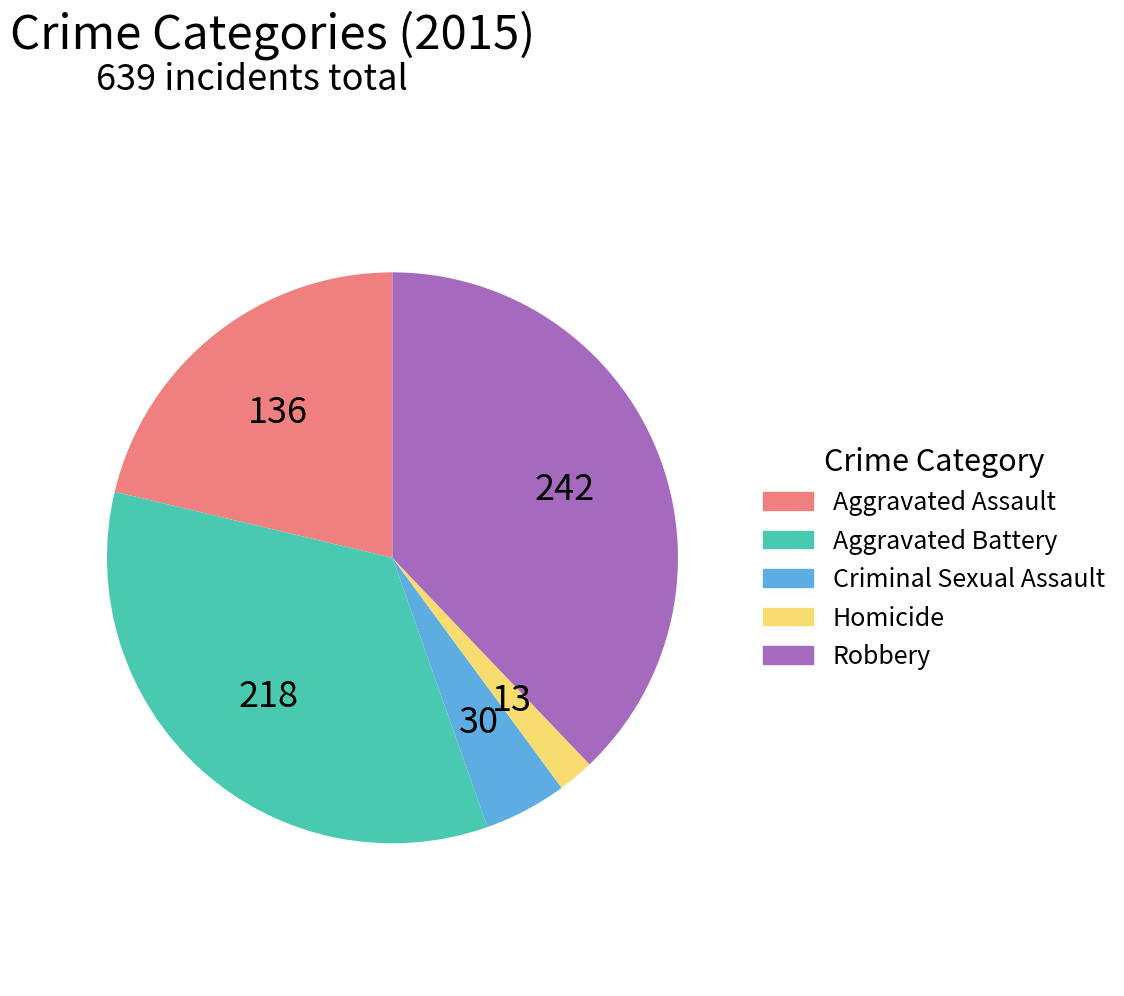

Which category has the biggest portion of the pie?

Robbery